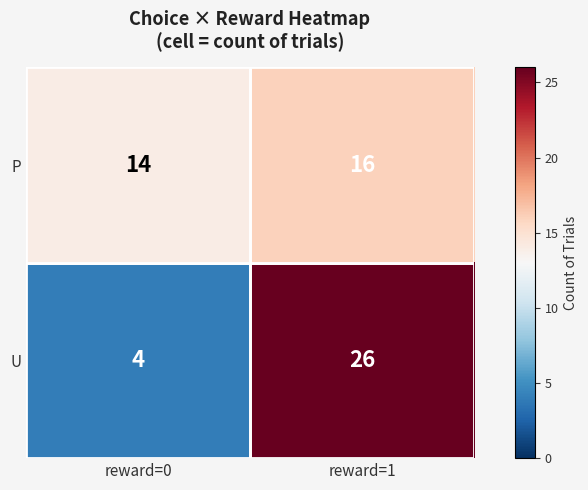

Which series changed the most between reward=0 and reward=1?

U